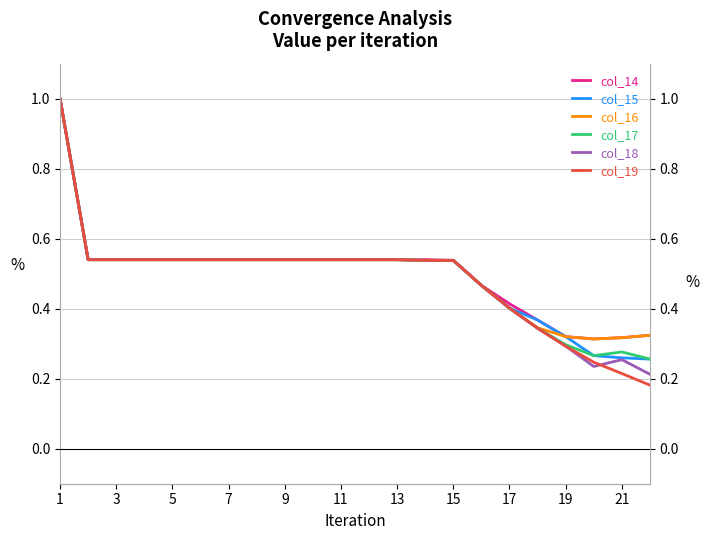

What is the highest value of the col_16 series?

1.0